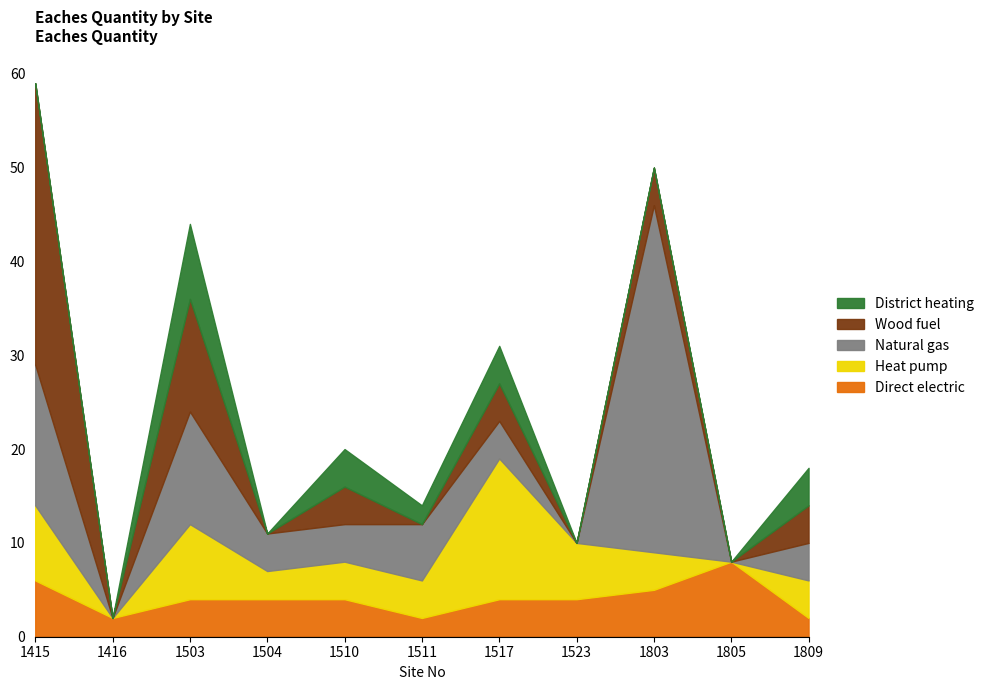

Which has a higher value, 1416 or 1415?

1415